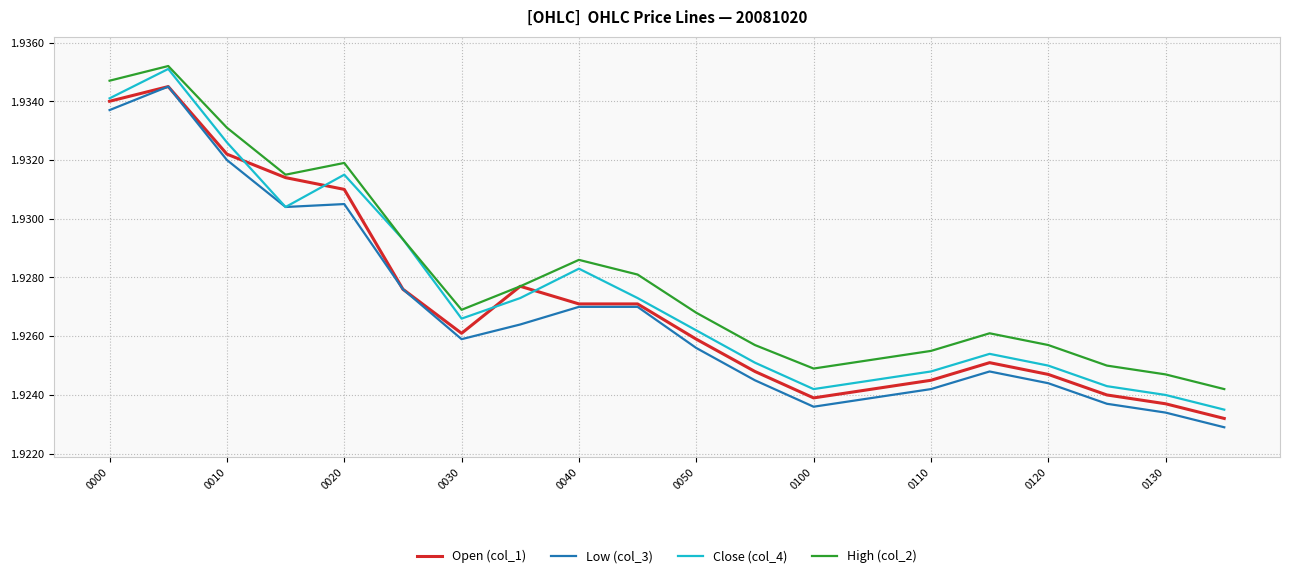

True or false: Low (col_3) and Close (col_4) intersect in this chart.

False